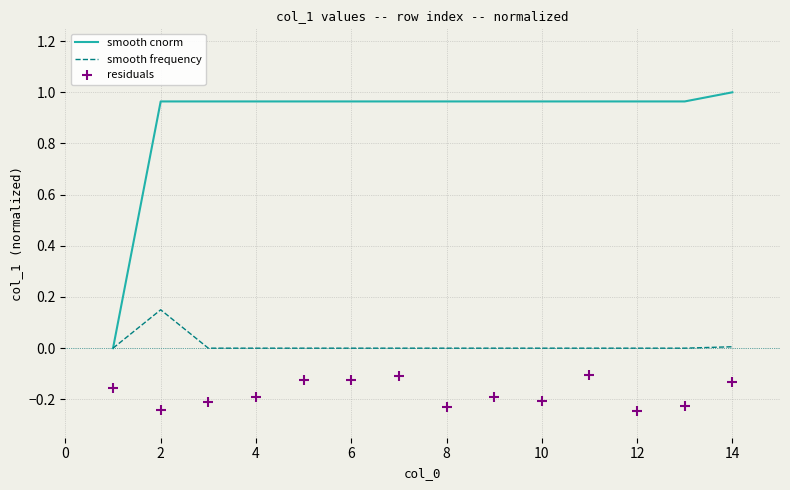

True or false: smooth frequency has a value of 0.0 at 10.

True